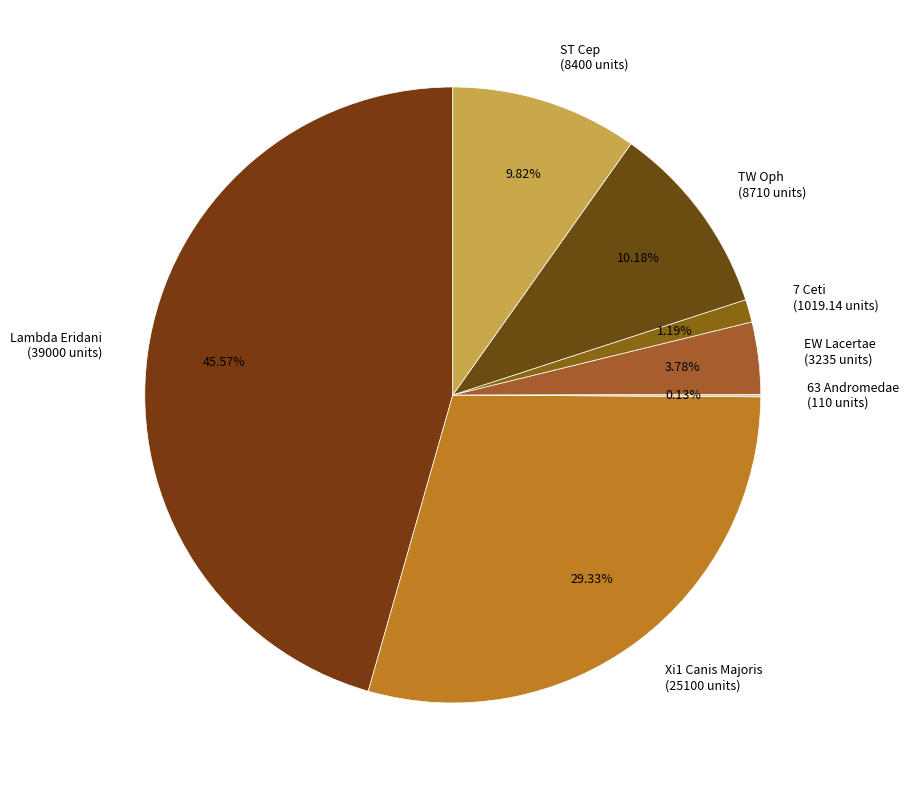

To the nearest percent, what portion does Lambda Eridani represent?

46%